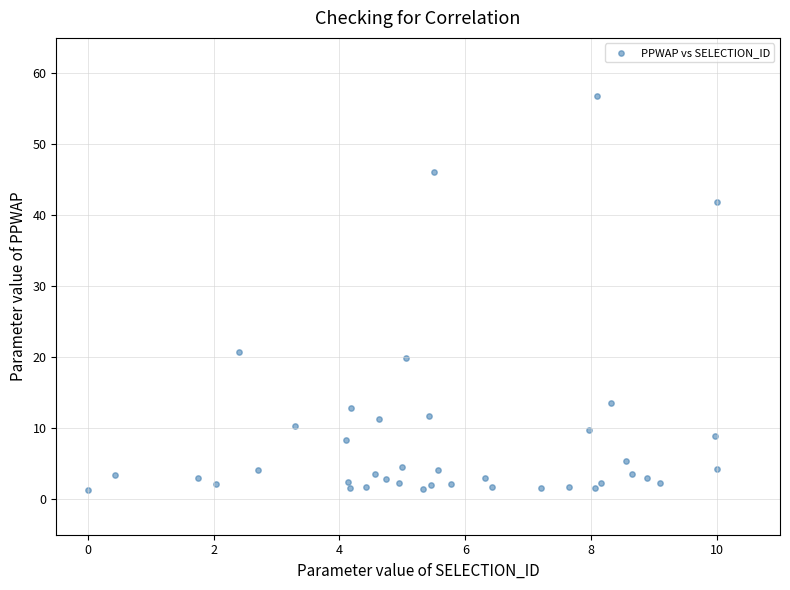

What Y value in the scatter plot is closest to 29?

20.8